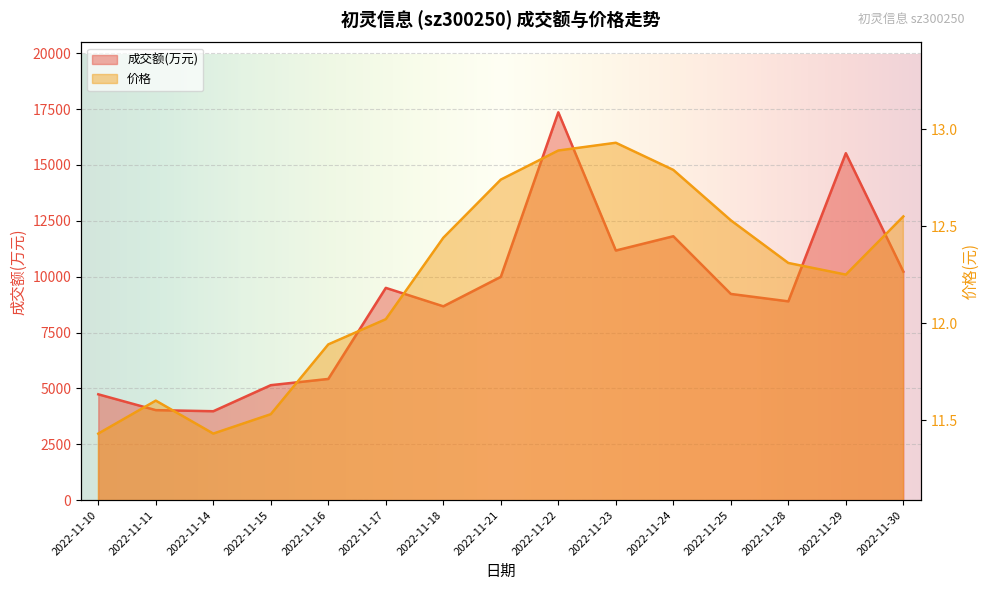

What is the sum of the 价格 values at 2022-11-17 and 2022-11-28?

24.3